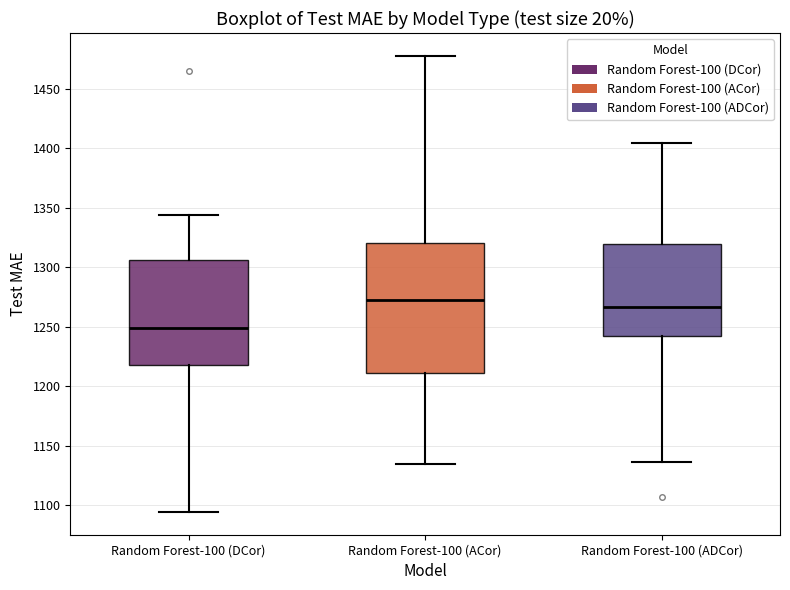

Which box is the tallest, from its lower edge to its upper edge?

Random Forest-100 (ACor)